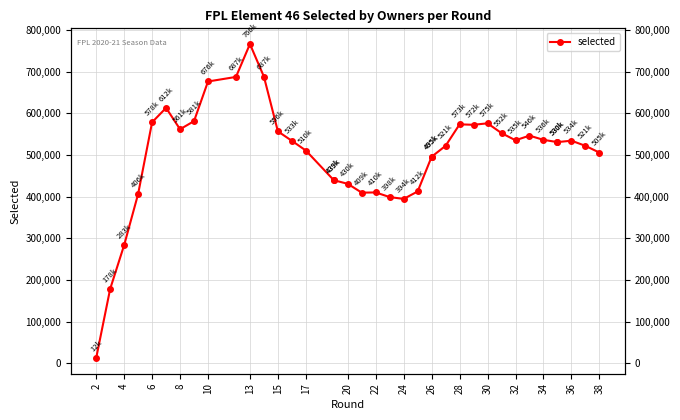

The value at 31 is 128341. True or false?

False